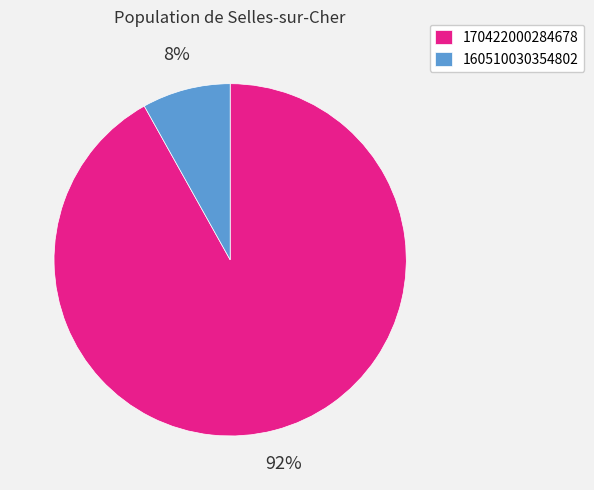

How many segments does this pie chart have?

2